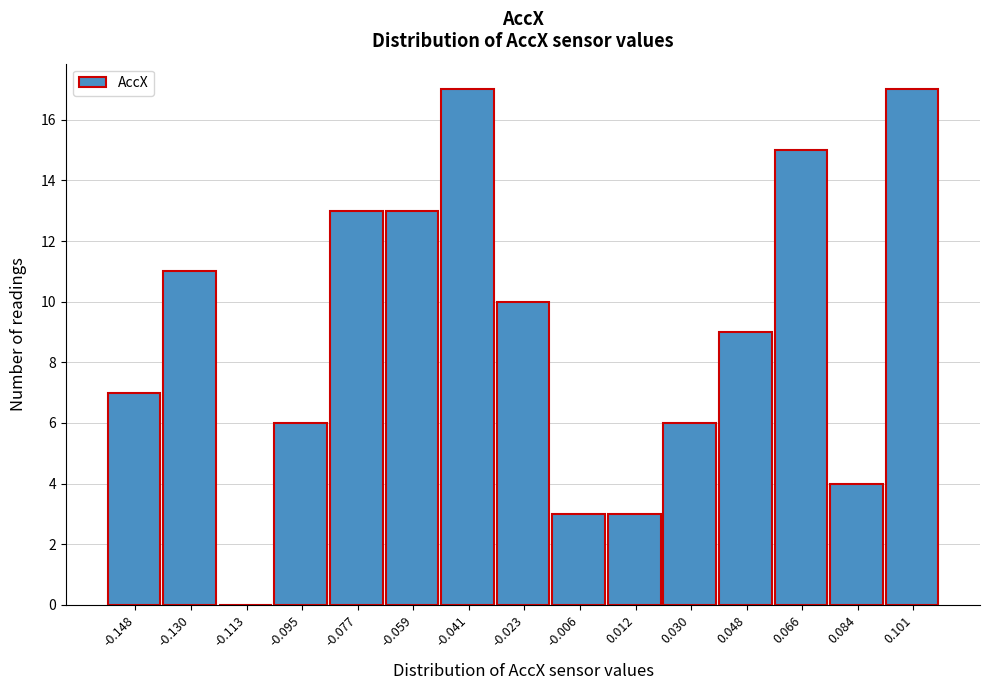

Reading left to right, extract all data points from this chart.

-0.148=7	-0.130=11	-0.113=0	-0.095=6	-0.077=13	-0.059=13	-0.041=17	-0.023=10	-0.006=3	0.012=3	0.030=6	0.048=9	0.066=15	0.084=4	0.101=17